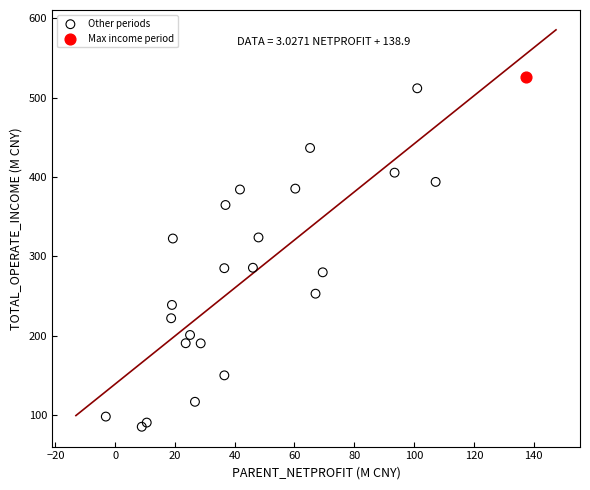

What are all the series names shown in the legend?

Other periods, Max income period